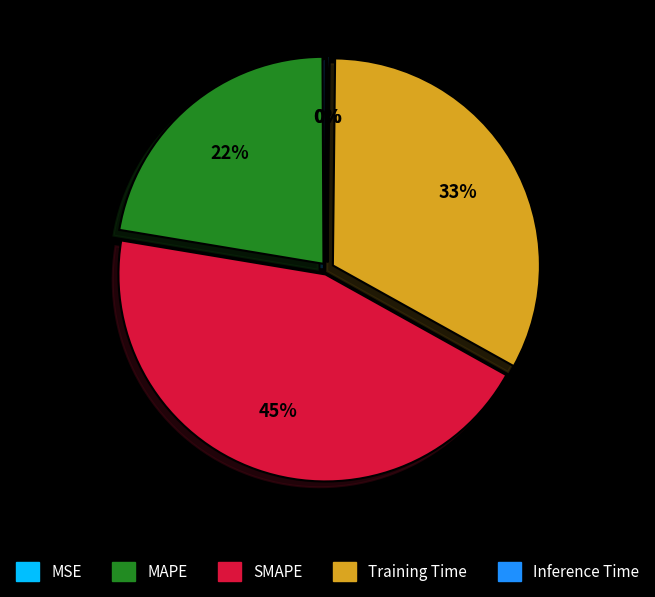

What is the ratio of the value at MAPE to the value at Training Time?

0.7